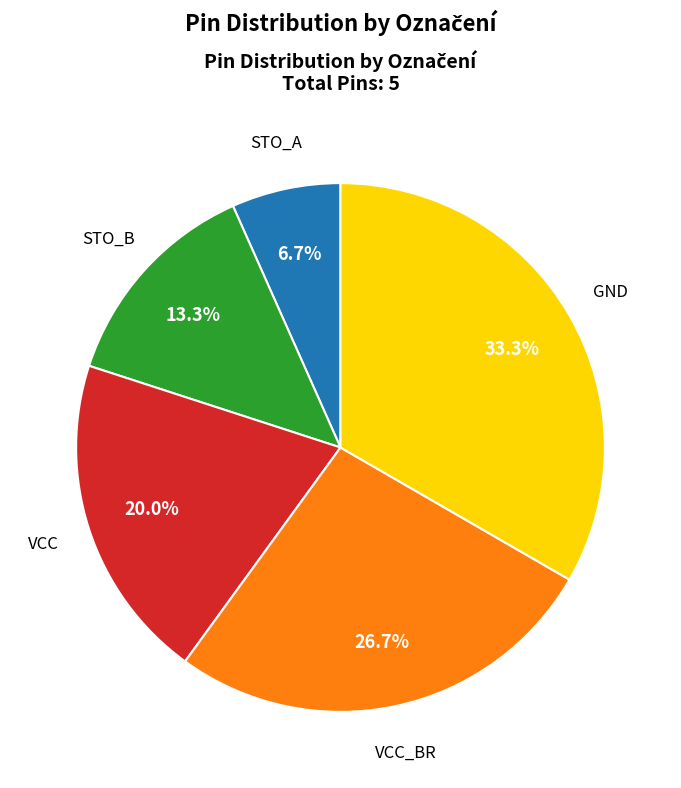

What is the ratio of the value at GND to the value at STO_A?

5.0